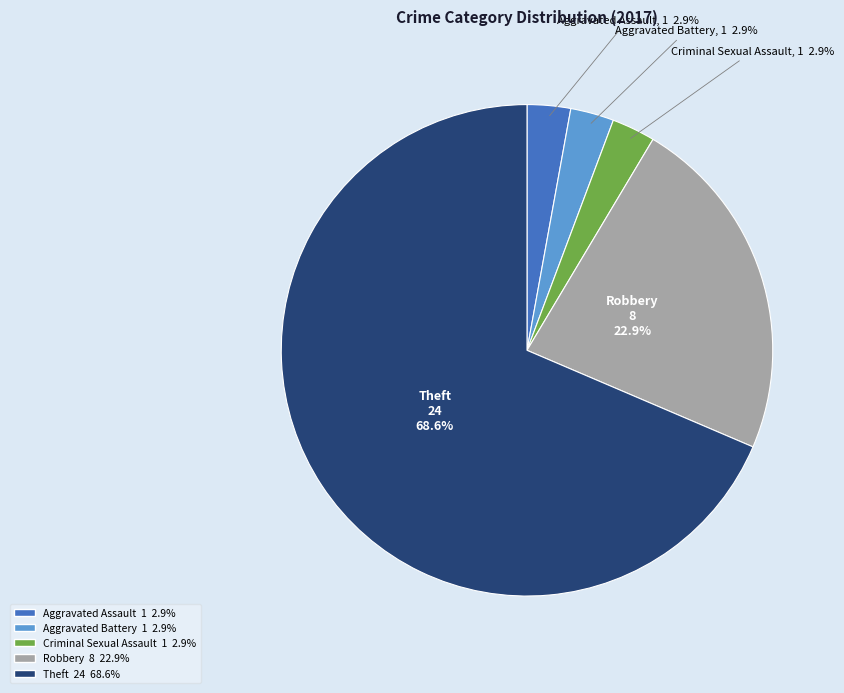

Is there a majority slice in this chart?

Yes